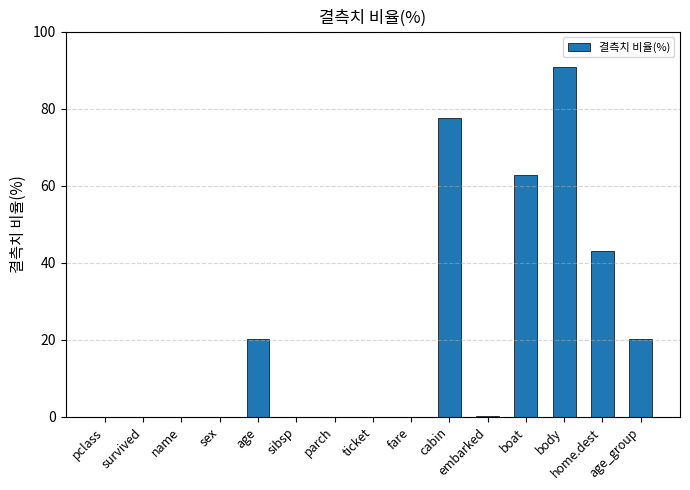

What is the change in value from sex to age?

+20.1